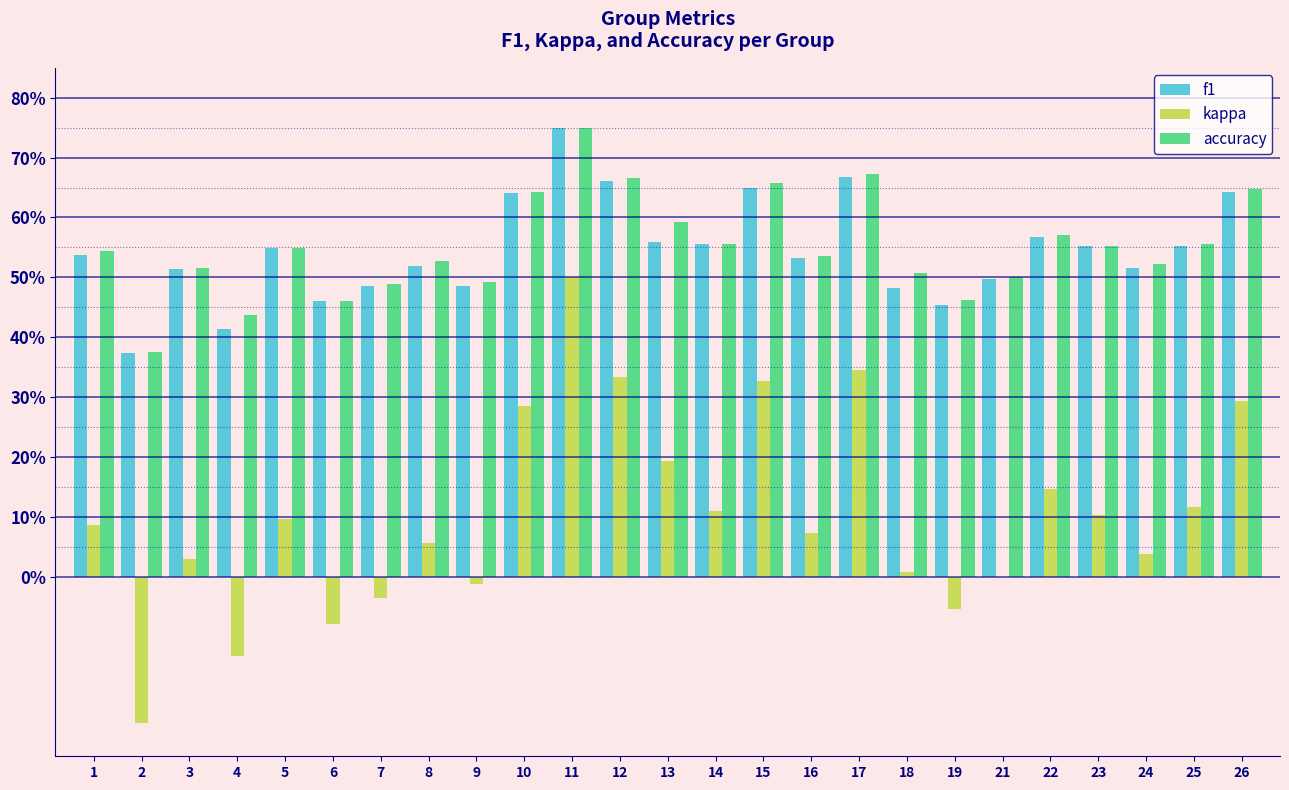

Are the bars horizontal?

No